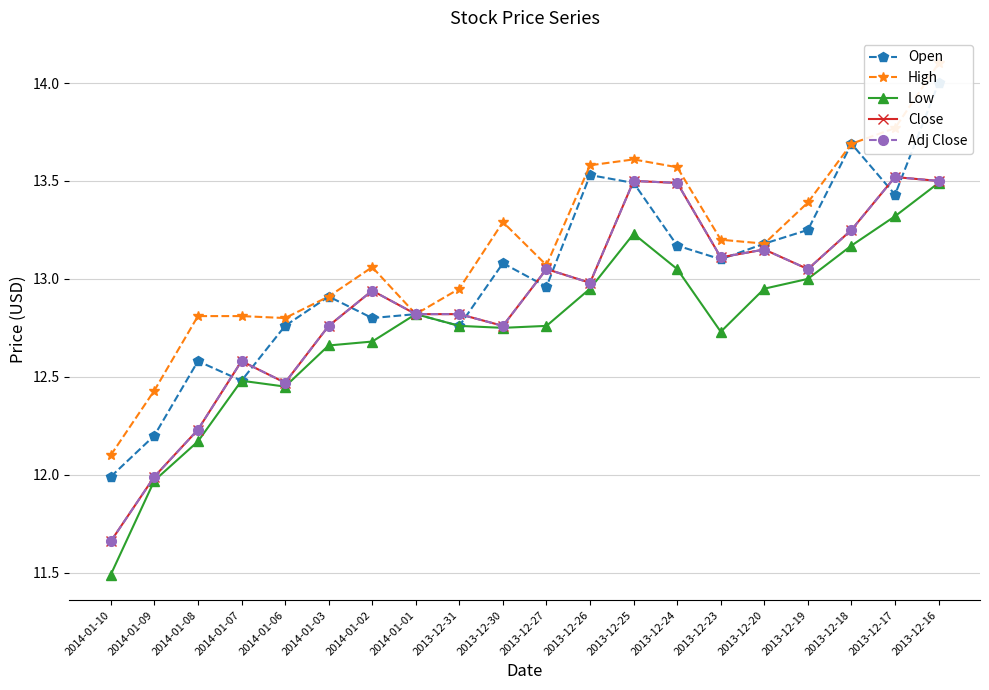

What is the average value of the Adj Close series?

12.9